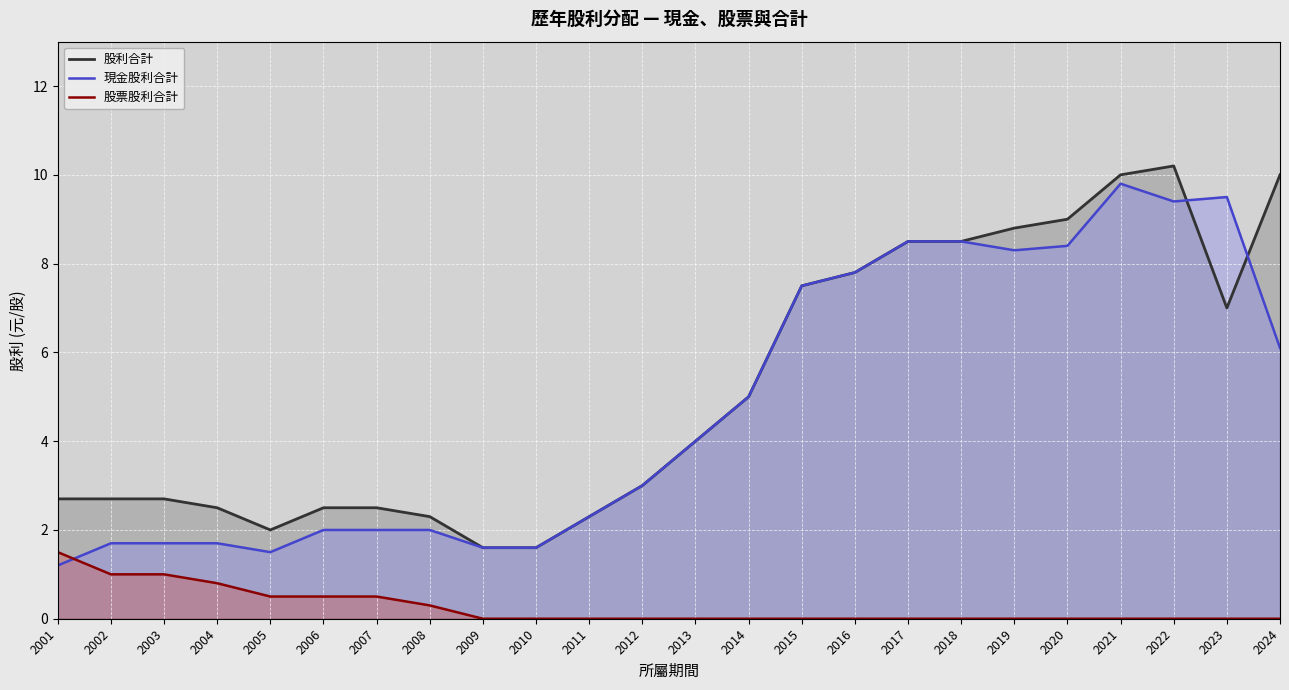

What is the difference between the 股利合計 values at 2006 and 2022?

7.7